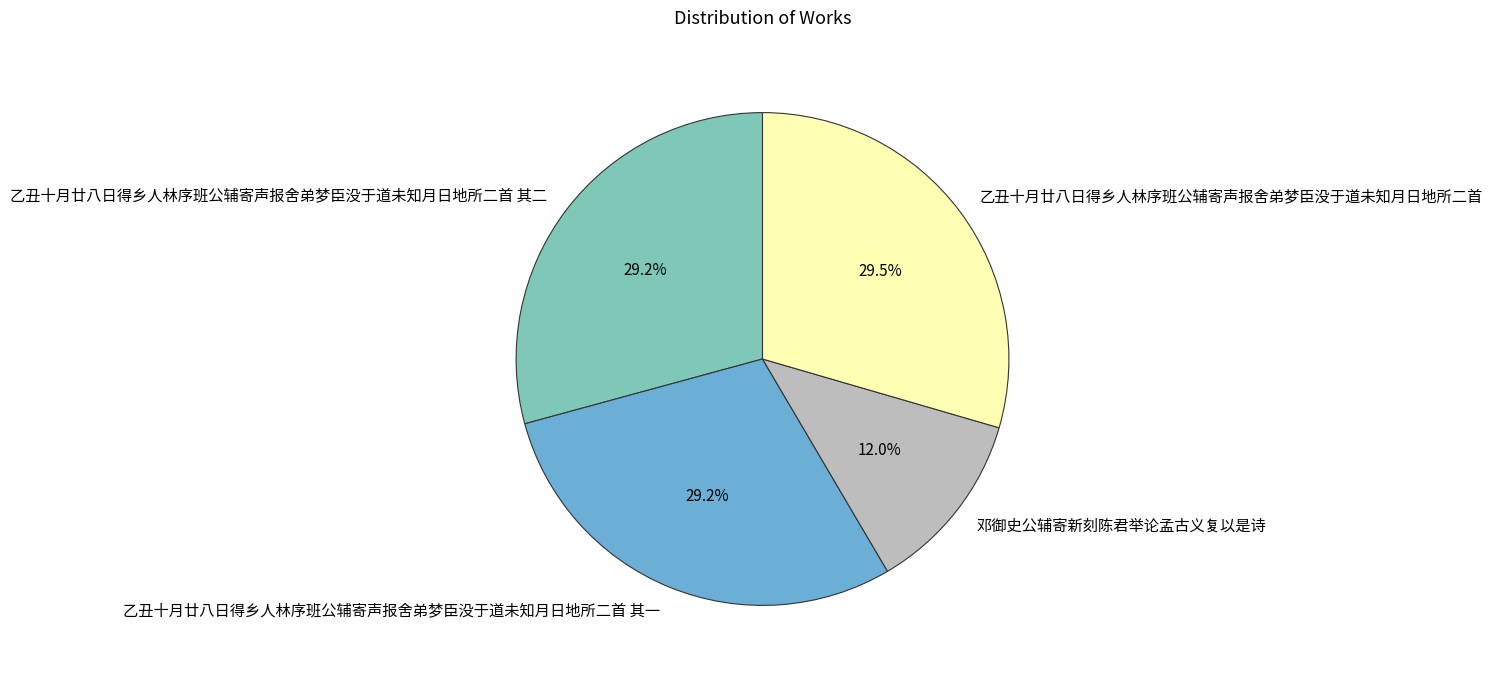

What is the smallest slice in the pie chart?

邓御史公辅寄新刻陈君举论孟古义复以是诗